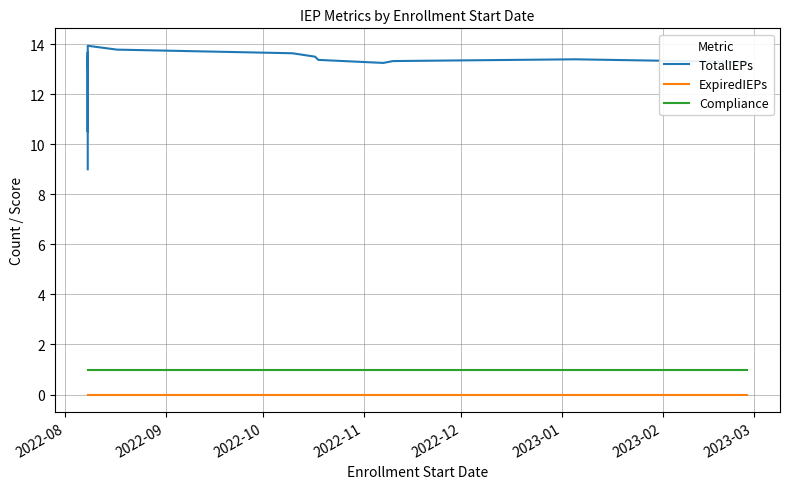

Is the value of Compliance at 2022-09 greater than the value of ExpiredIEPs at 2023-01?

Yes